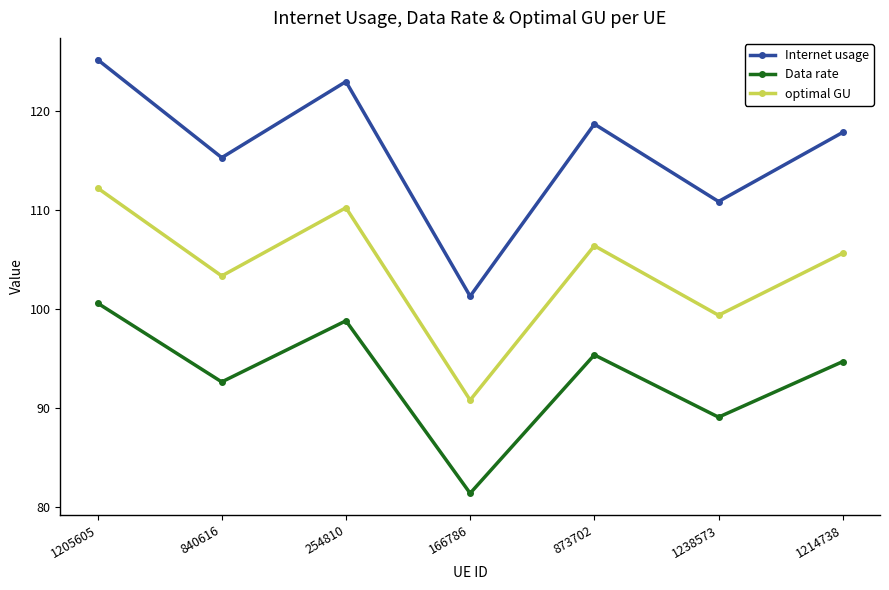

Does the chart have visible grid lines?

No